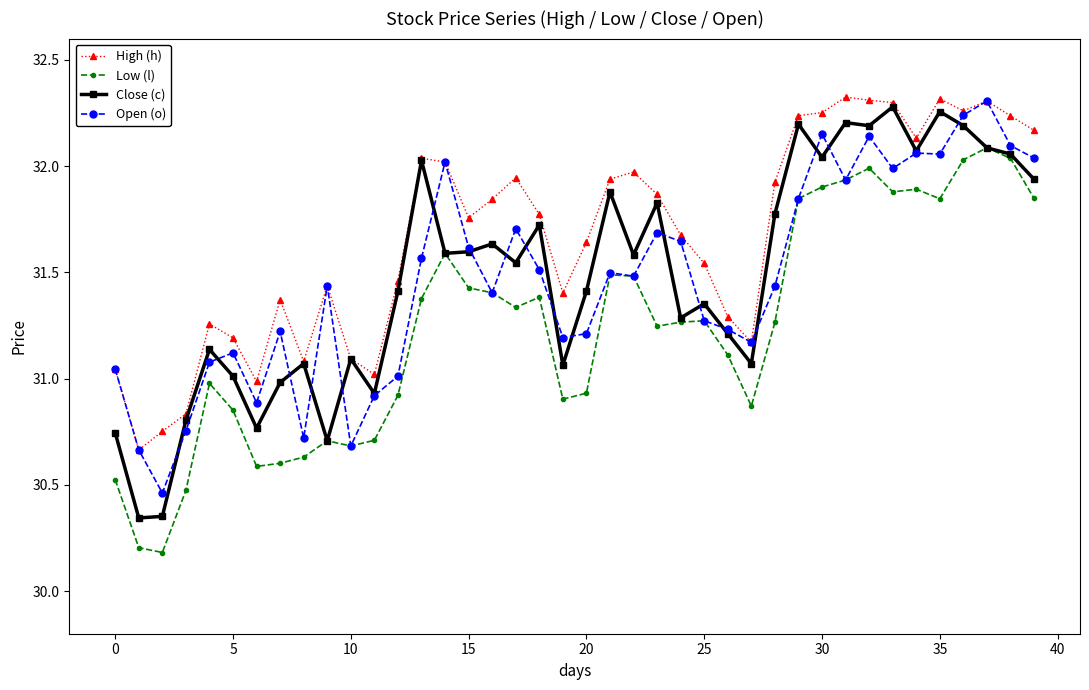

At how many categories does at least one series exceed 30?

40